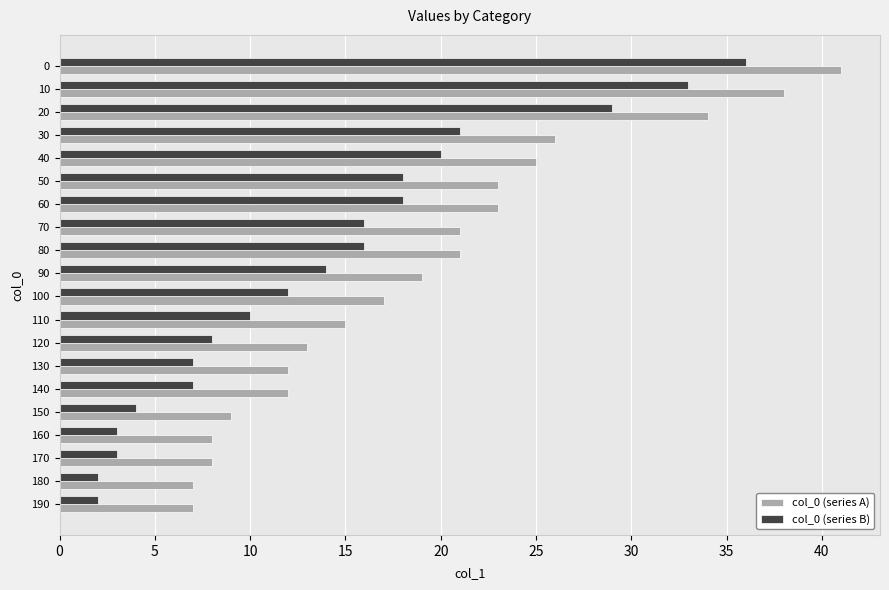

What is the maximum value for col_0 (series A)?

41